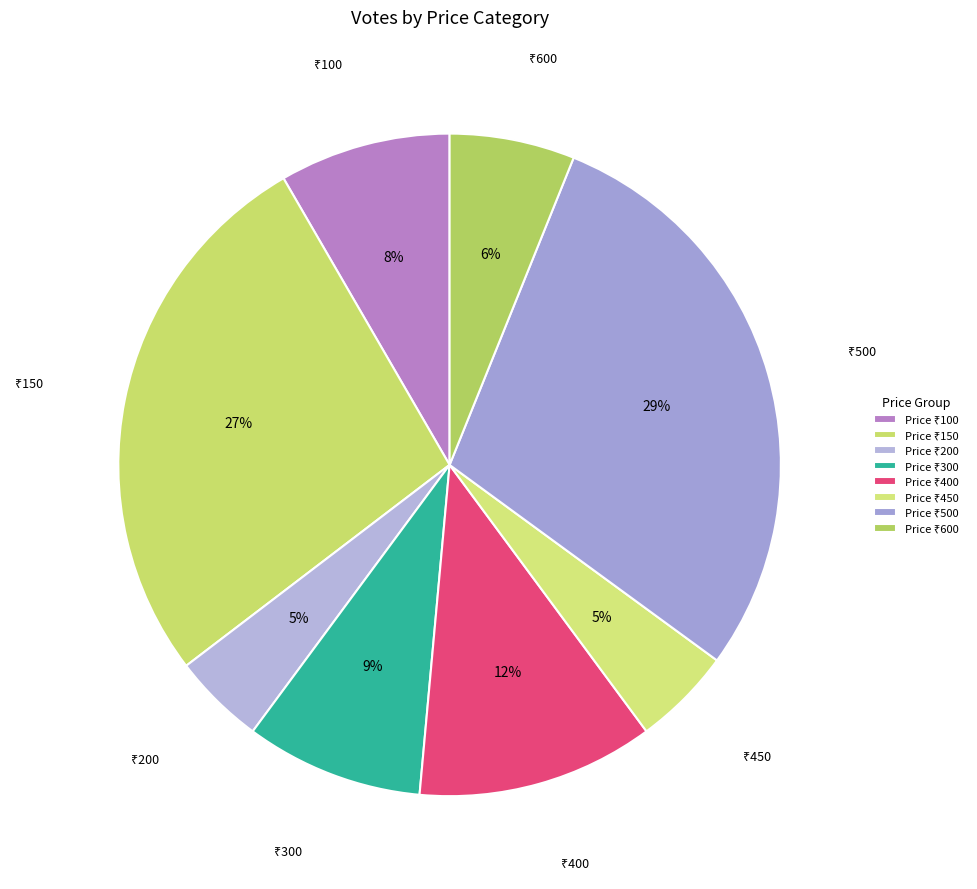

Count the number of slices in the pie.

8